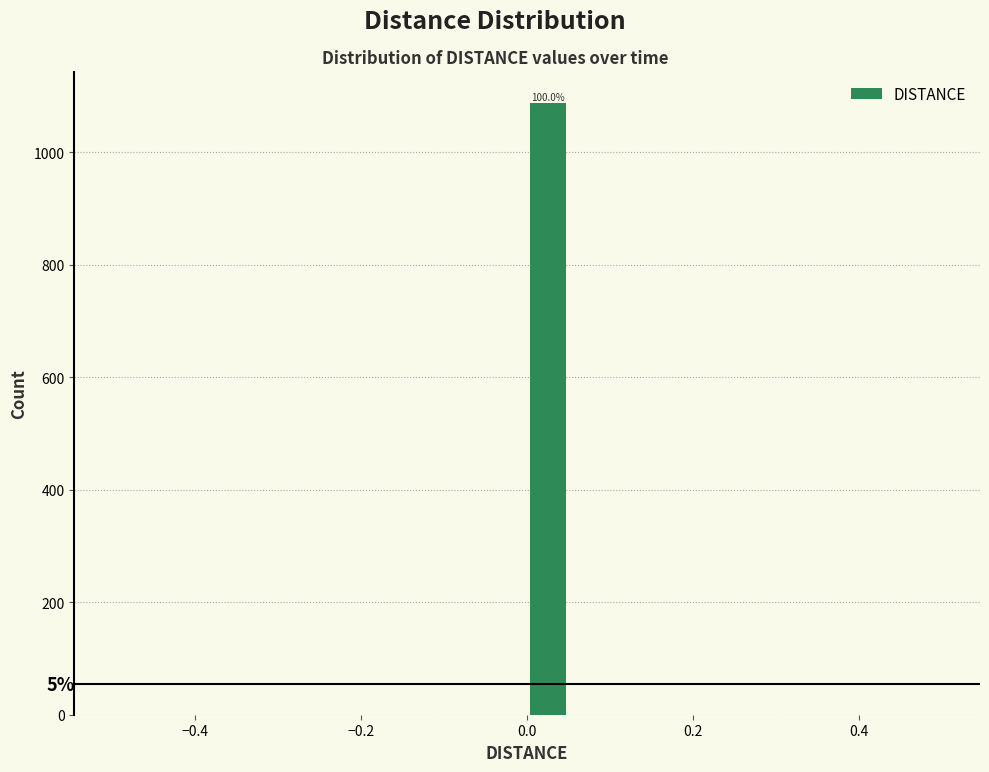

Around what value on the x-axis is the tallest bar? Give the approximate position of its centre, as read against the axis.

0.02